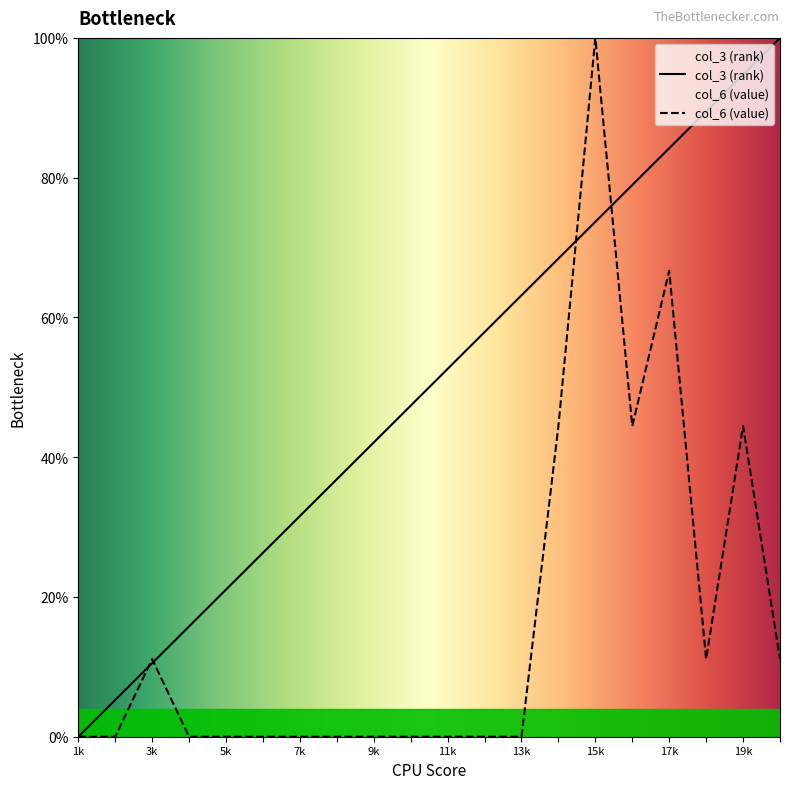

True or false: col_3 (rank) has a value of 63.2 at 13k.

True